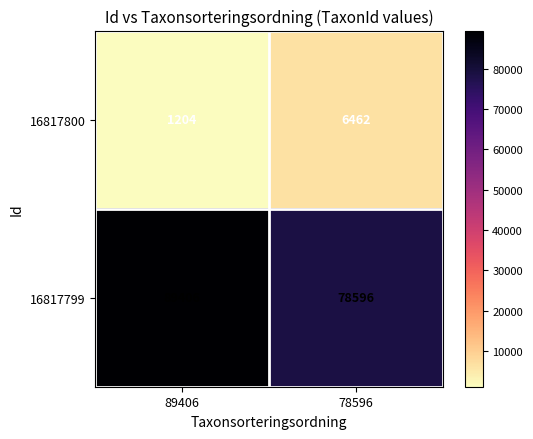

Rank the series by their average value, from lowest to highest.

16817800, 16817799